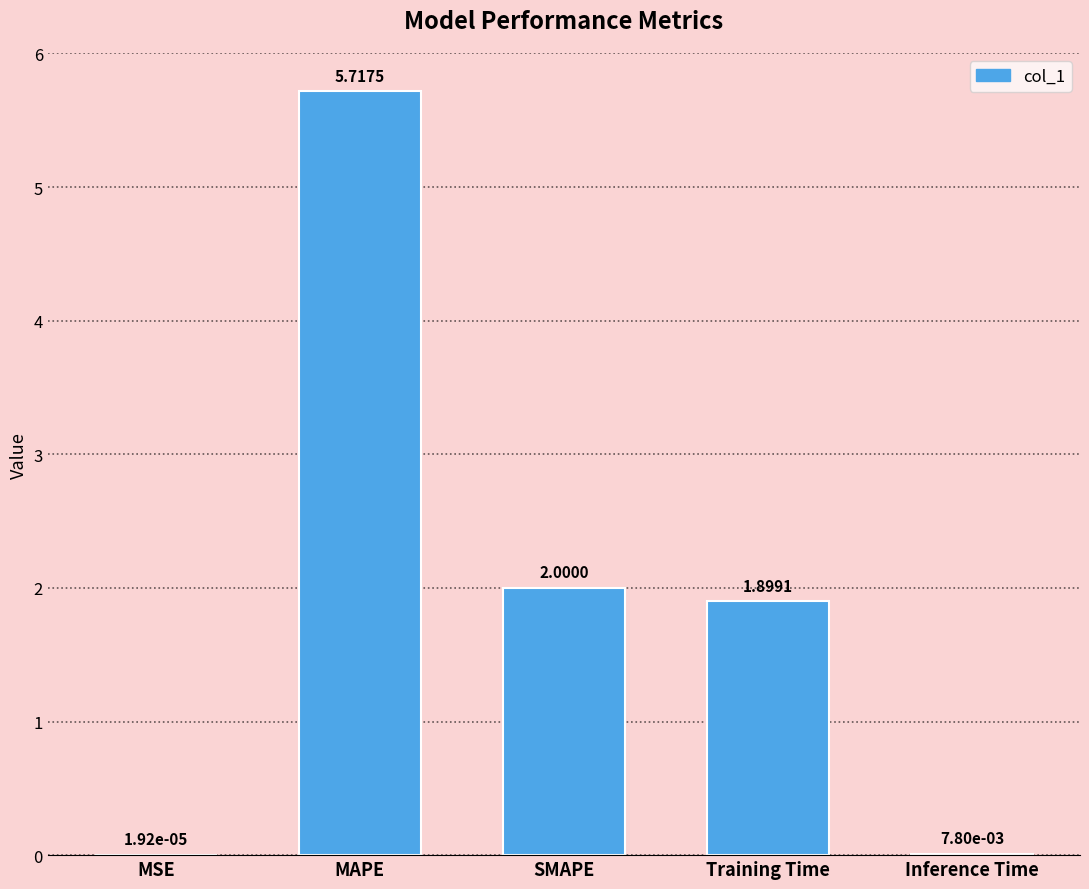

What is the sum of the values at MSE and Training Time?

1.9